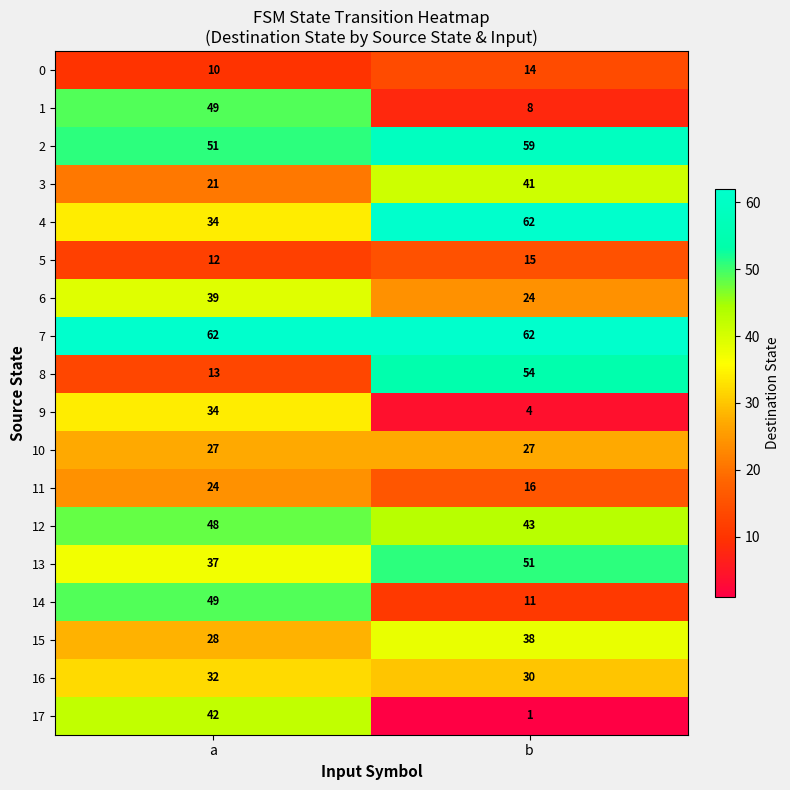

At which category does the chart reach its minimum across all series?

b